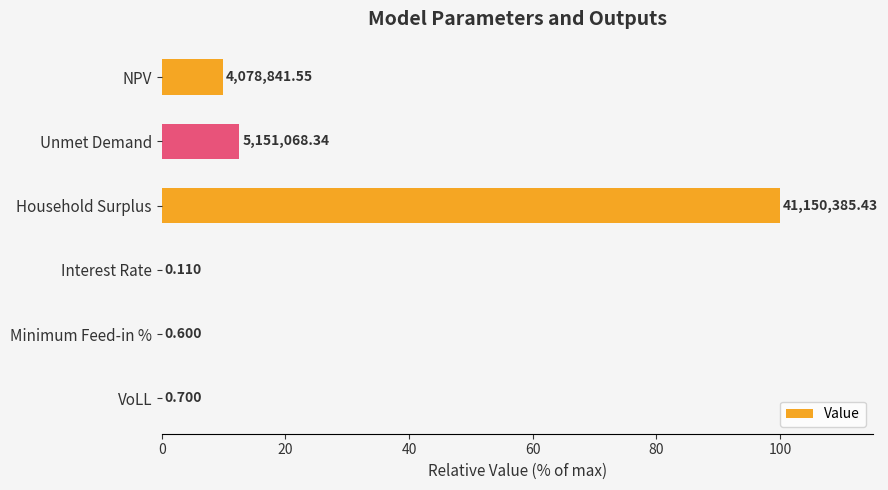

Are the bars horizontal?

Yes